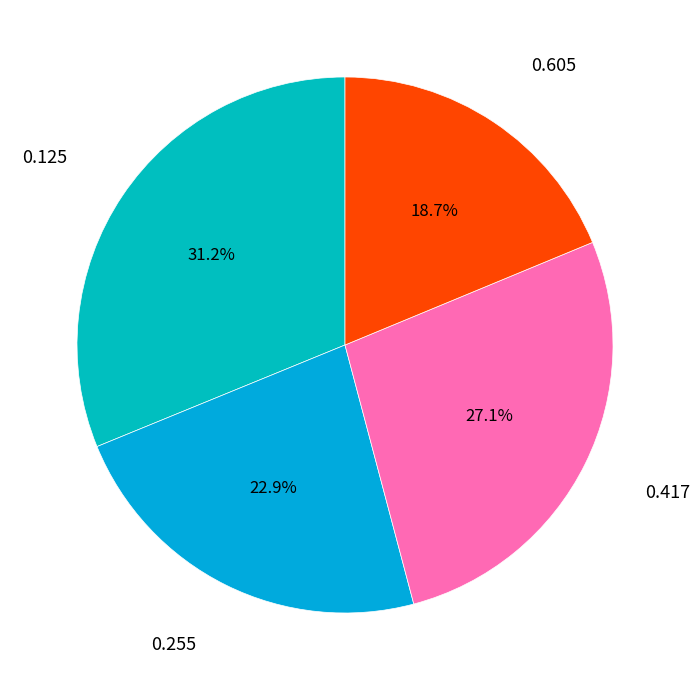

Count the number of slices in the pie.

4